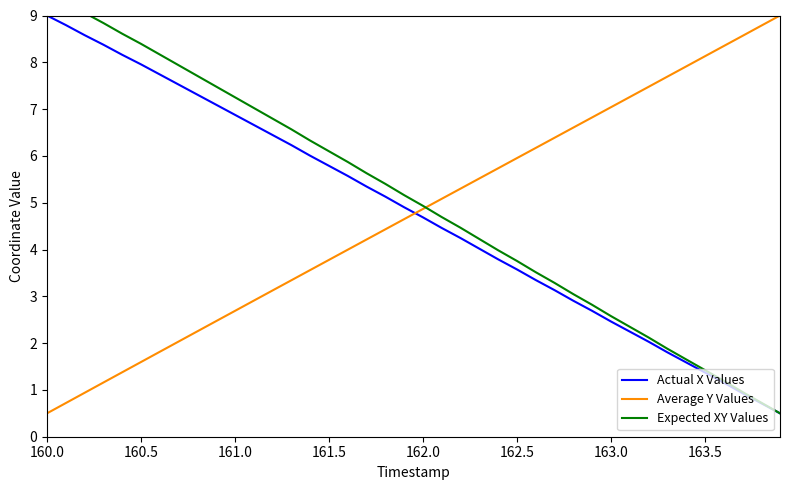

What is the label of the 40th point from the right?

160.0